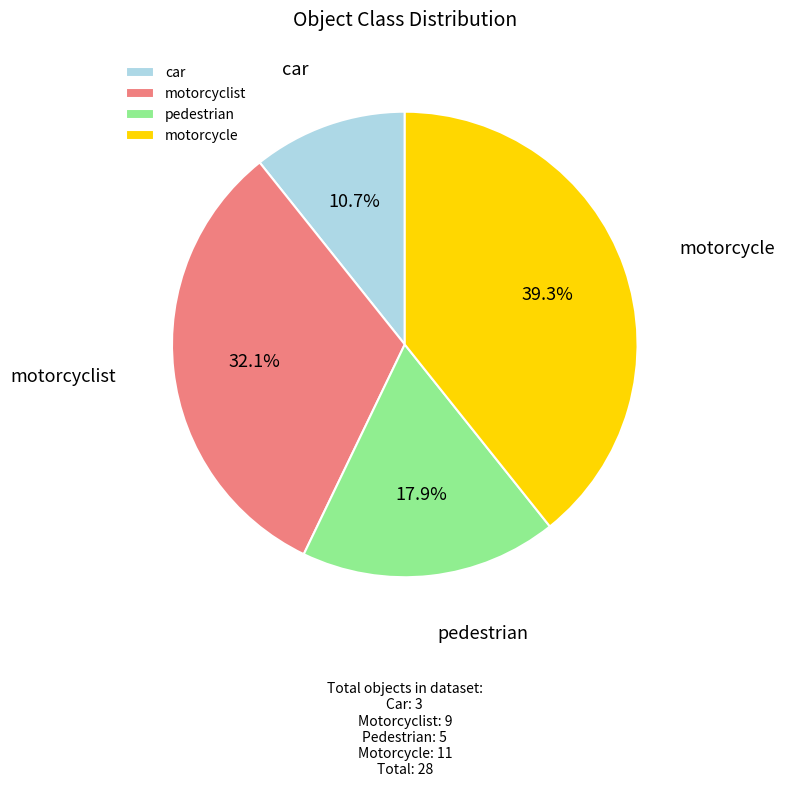

Is there a majority slice in this chart?

No